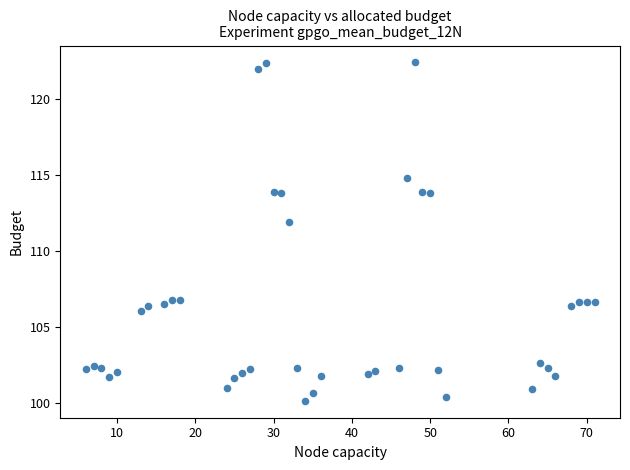

What is the range of X values (max minus min)?

65.0